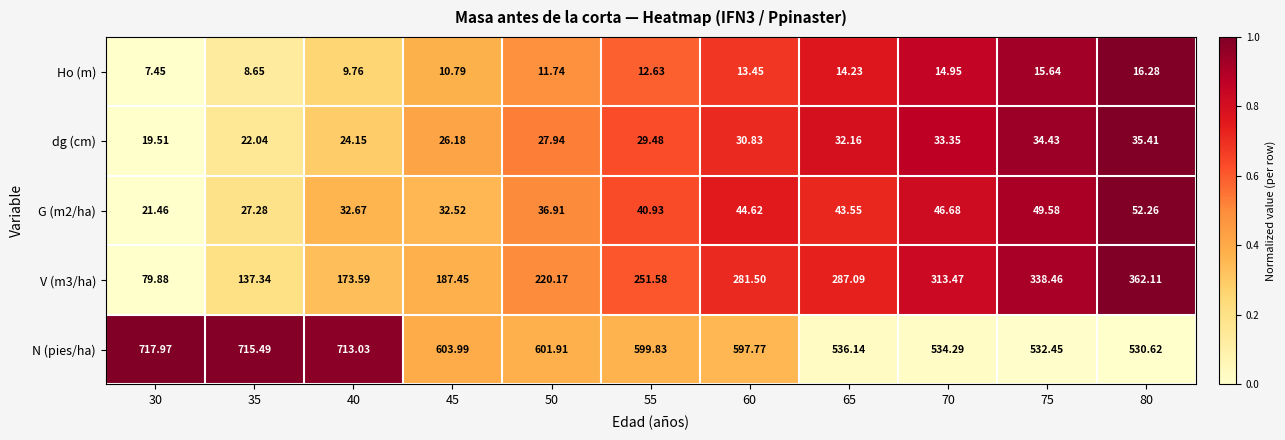

List the series in order of their peak value, lowest first.

Ho (m), dg (cm), G (m2/ha), V (m3/ha), N (pies/ha)